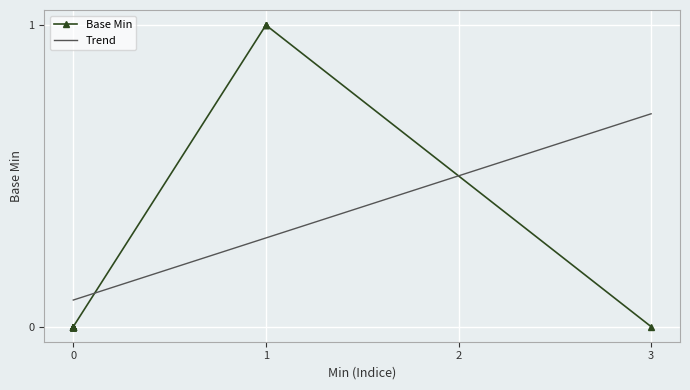

How many data points are above 0?

1